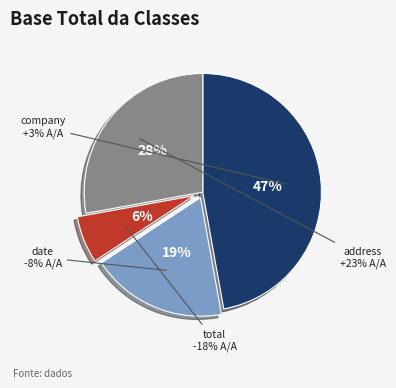

What percentage is the total slice, to the nearest percent?

6%